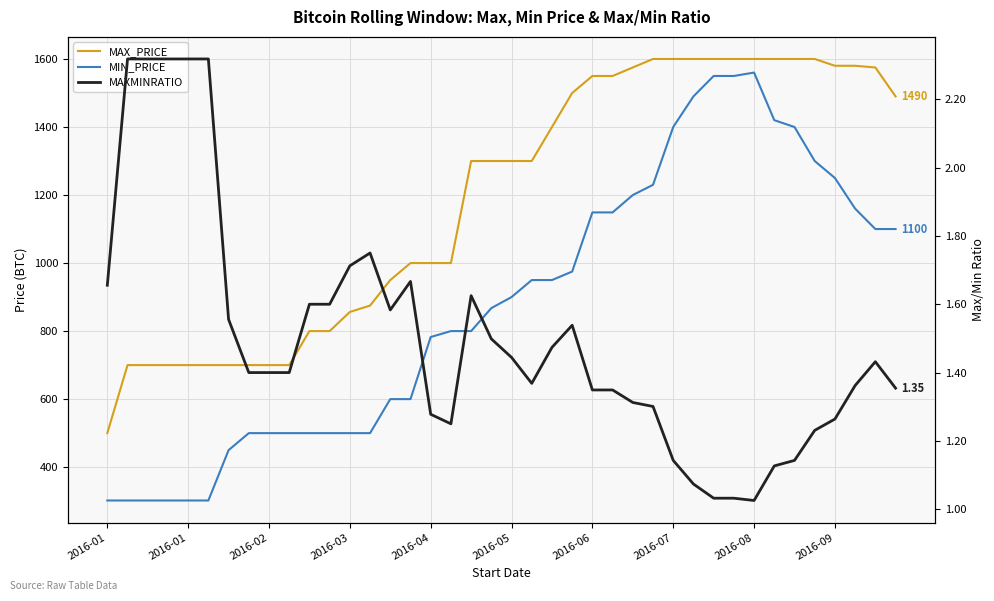

Rank the series by their average value, from lowest to highest.

MAXMINRATIO, MIN_PRICE, MAX_PRICE